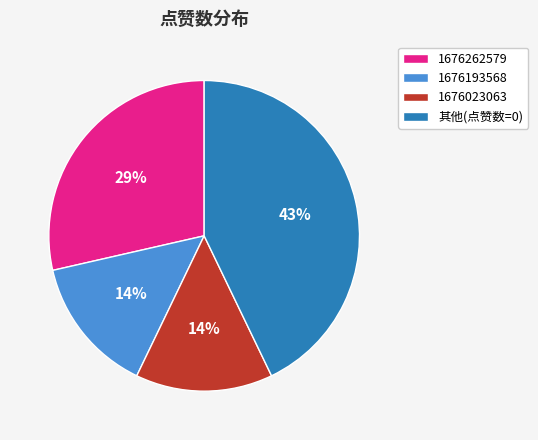

To the nearest percent, what is the average slice percentage?

25%